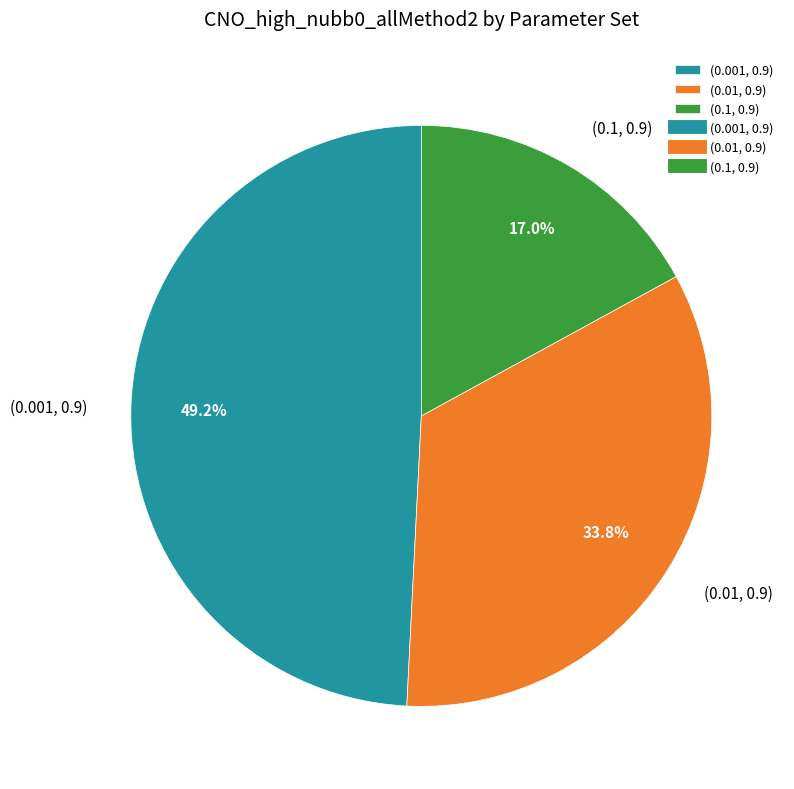

Which has a higher value, (0.01, 0.9) or (0.001, 0.9)?

(0.001, 0.9)